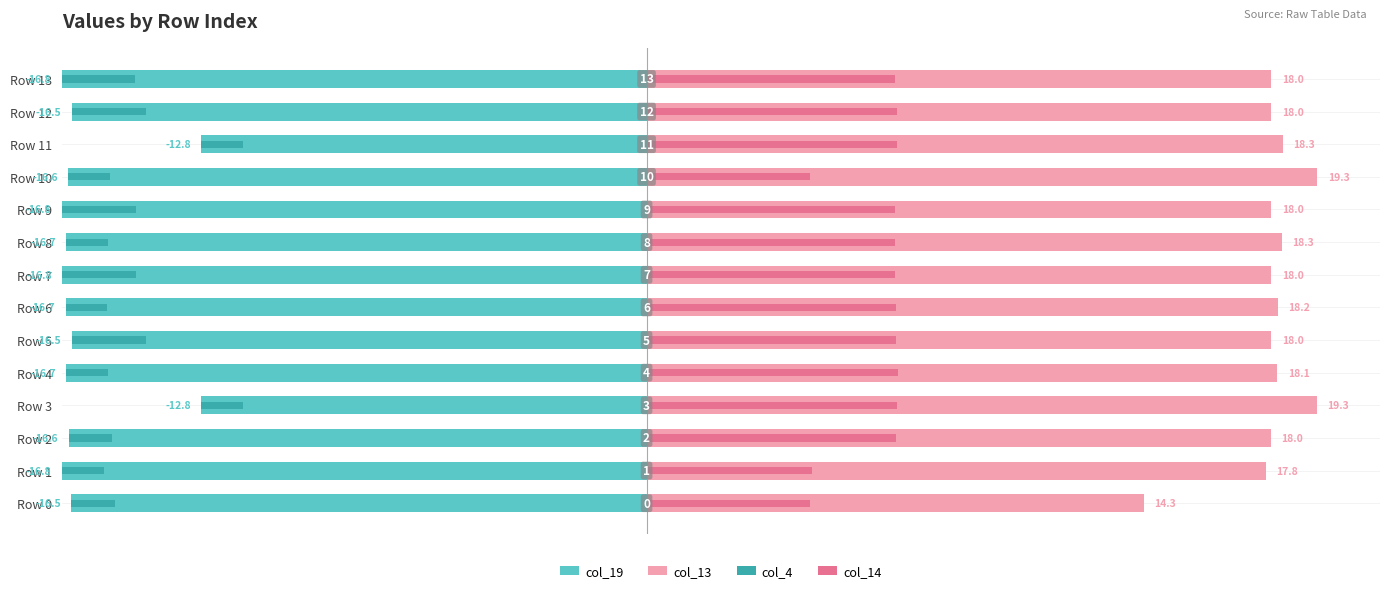

What is the value of the col_14 bar at the 7th from the left?

7.2